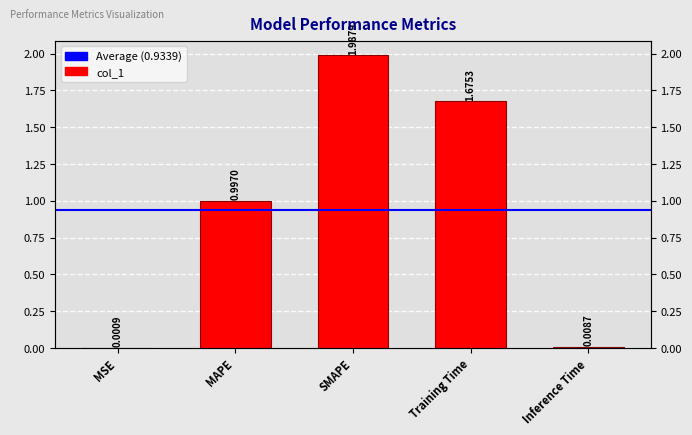

At which label is the value closest to 0?

MSE